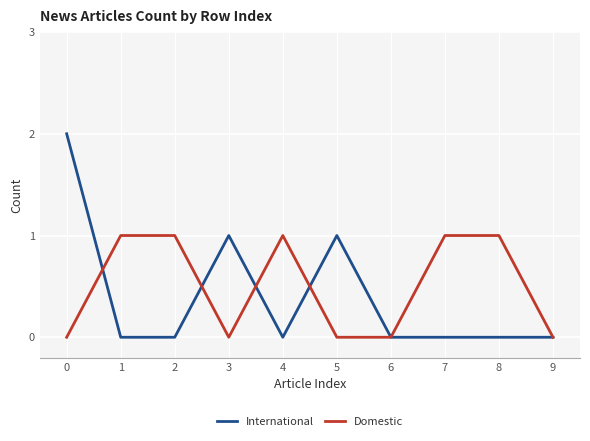

True or false: International has a value of 0 at 1.

True